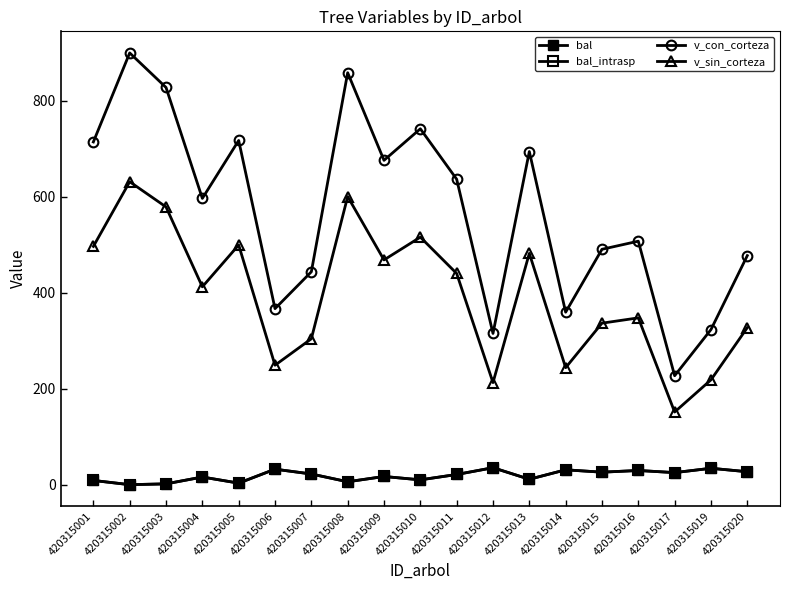

List the labels in order of bal value, smallest first.

420315002, 420315003, 420315005, 420315008, 420315001, 420315010, 420315013, 420315004, 420315009, 420315011, 420315007, 420315017, 420315015, 420315020, 420315016, 420315014, 420315006, 420315019, 420315012